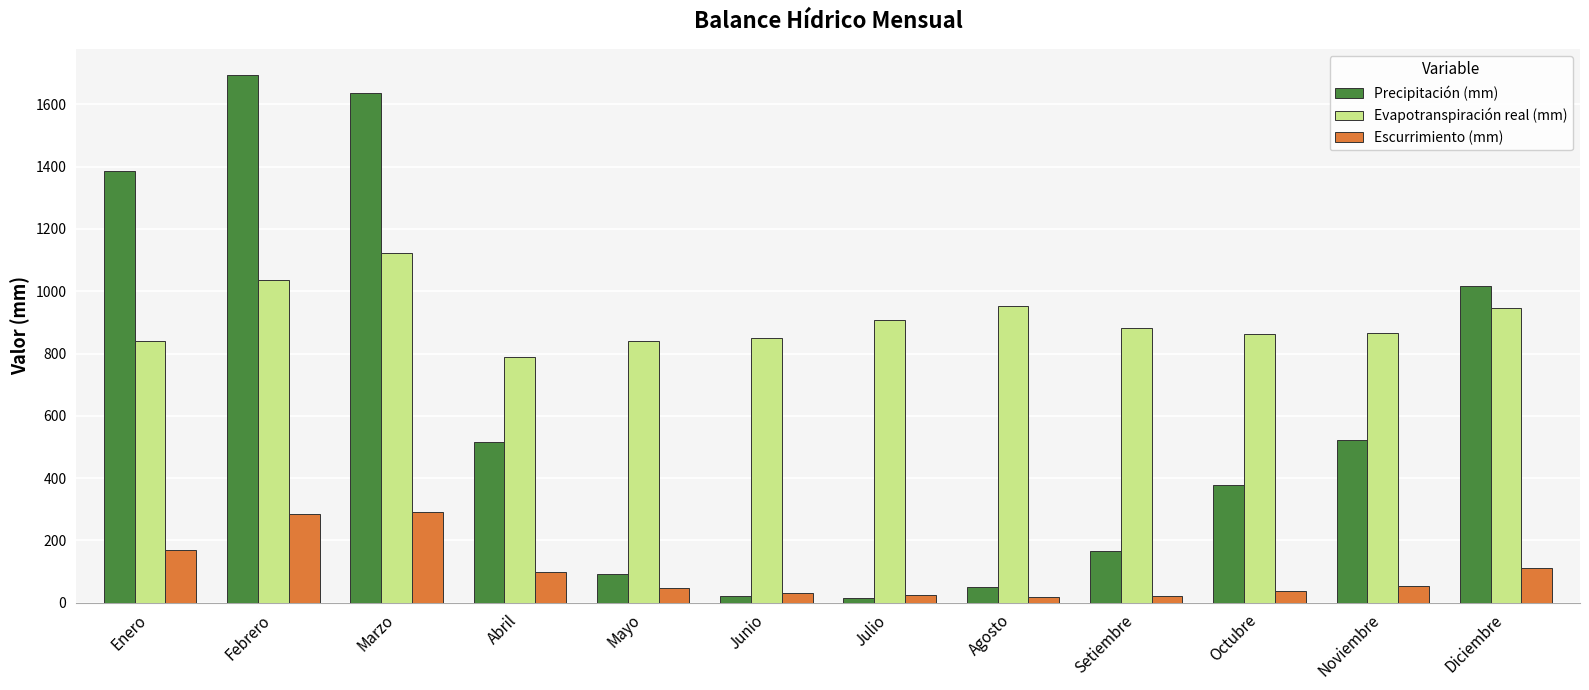

What is the total value across all series at Agosto?

1021.9